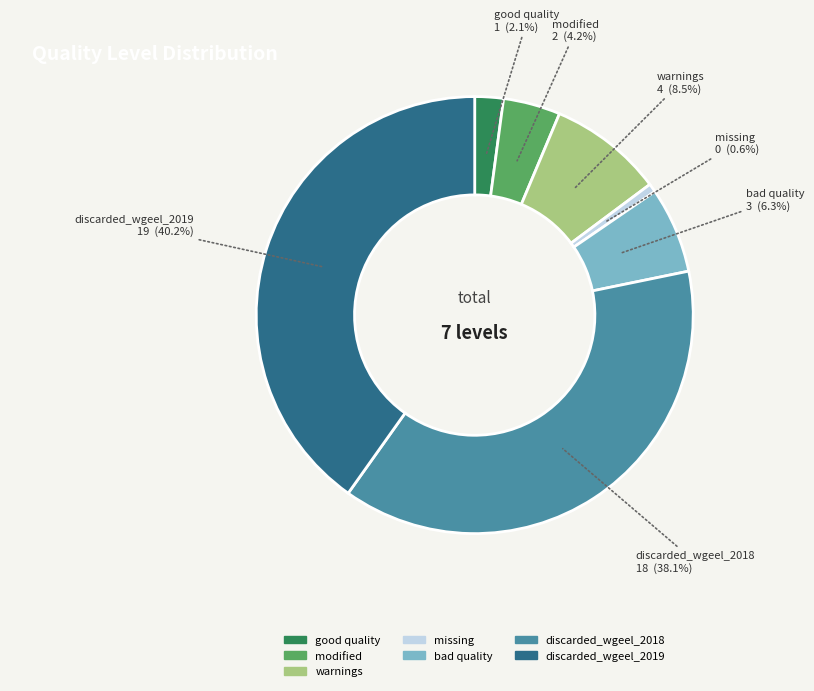

Which has a higher value, modified or warnings?

warnings